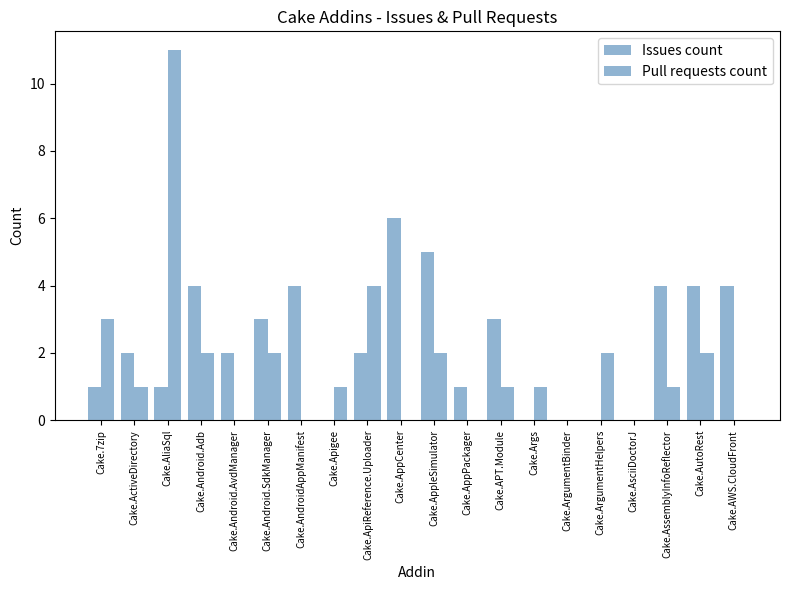

What value does the Pull requests count series have at Cake.APT.Module?

1